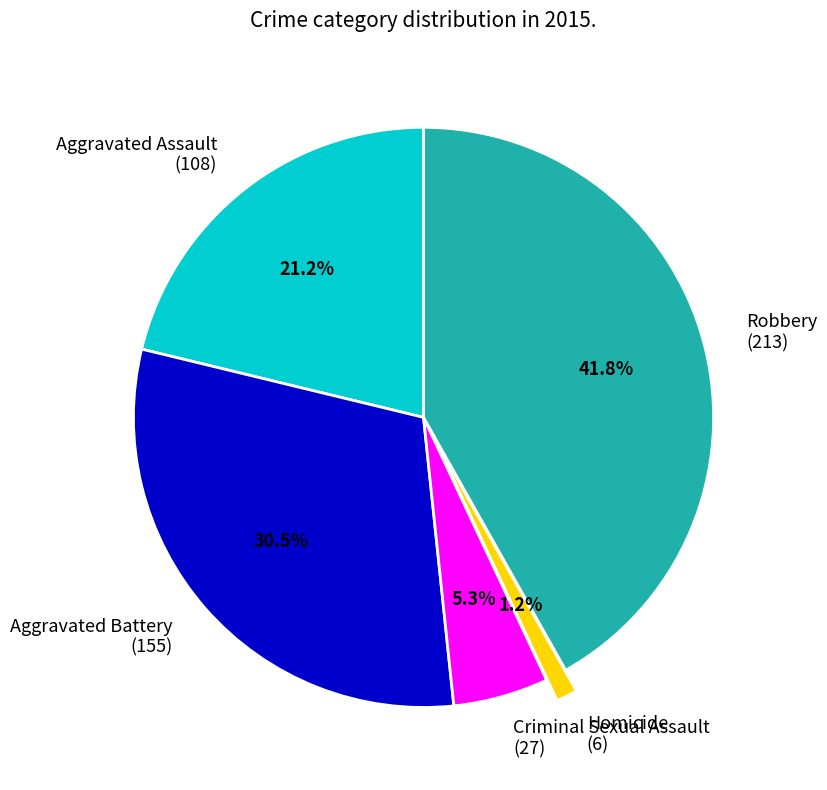

Does Aggravated Battery account for over 50% of the chart?

No